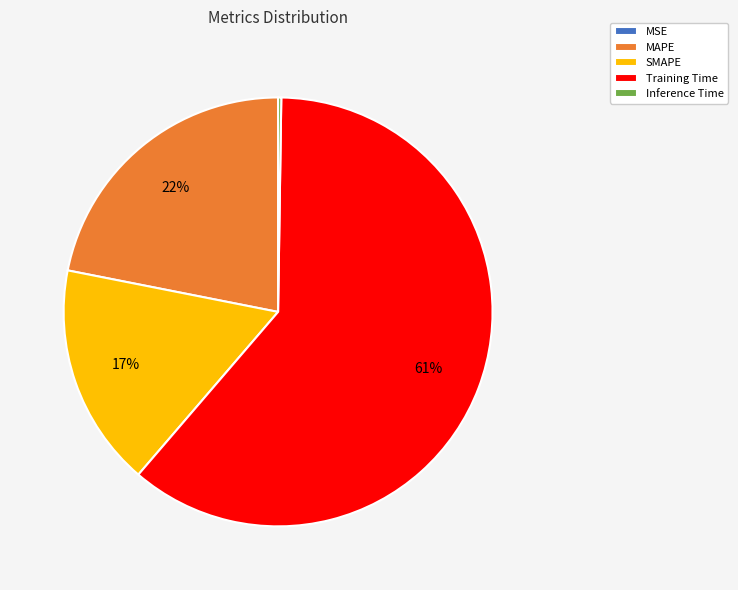

Which slice is the largest?

Training Time